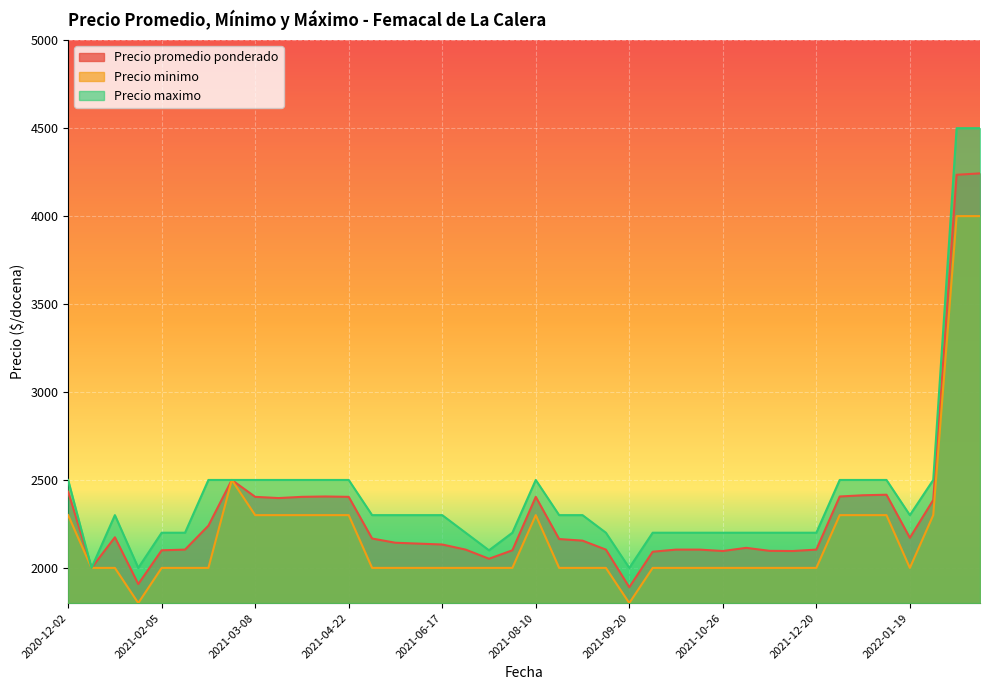

How many lines are shown in the chart?

3